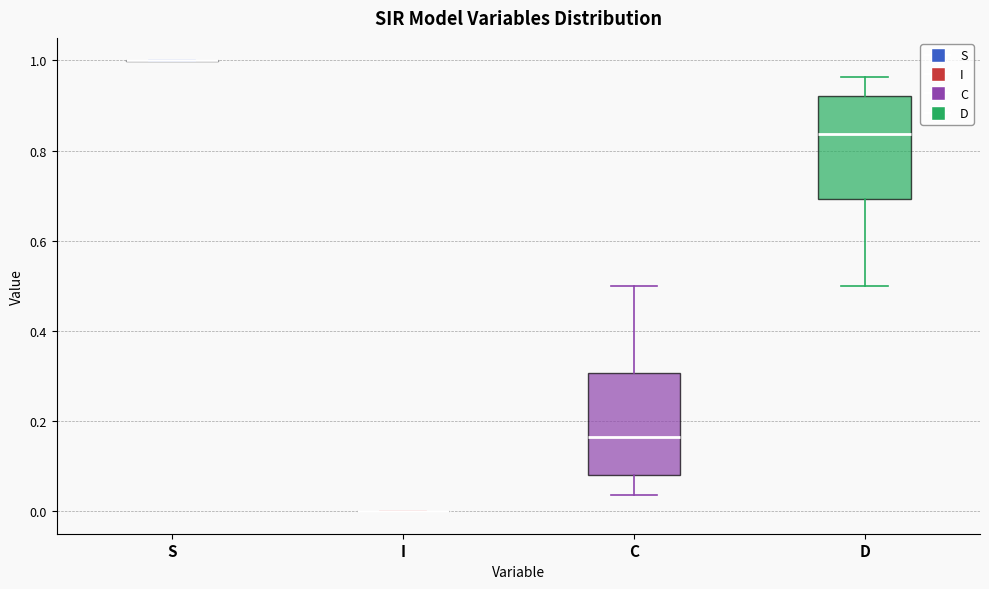

Reading left to right, read every box against the y-axis: the position of its median line, the range the box covers, and the ends of its whiskers. The values are not printed on the chart, so give them approximately, as read against the axis.

S: box collapsed to a line at 1.00, whiskers 1.00 to 1.00
I: box collapsed to a line at 0.00, whiskers 0.00 to 0.00
C: median 0.16, box 0.08 to 0.30, whiskers 0.04 to 0.50
D: median 0.84, box 0.70 to 0.92, whiskers 0.50 to 0.96